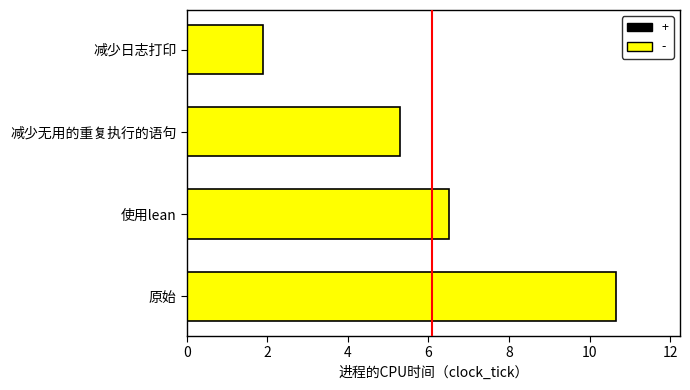

What is the smallest value displayed?

1.9